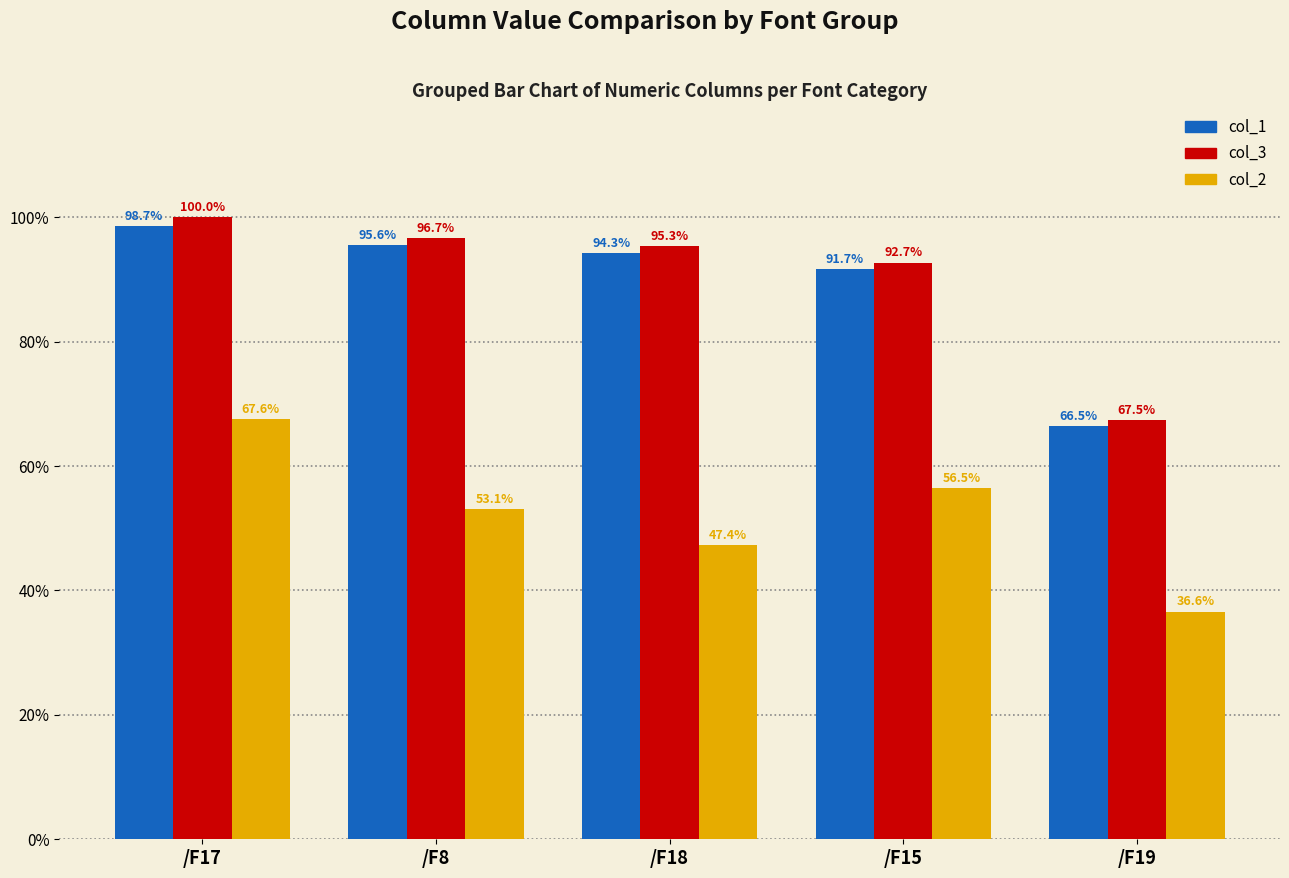

At which category is the sum across all series the highest?

/F17